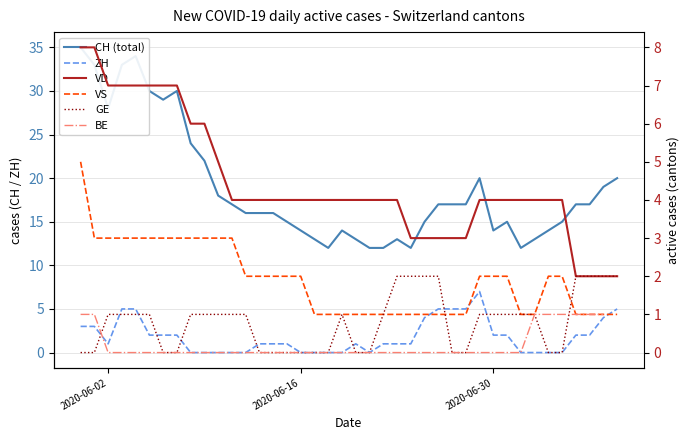

What is the average value of the CH (total) series?

18.8